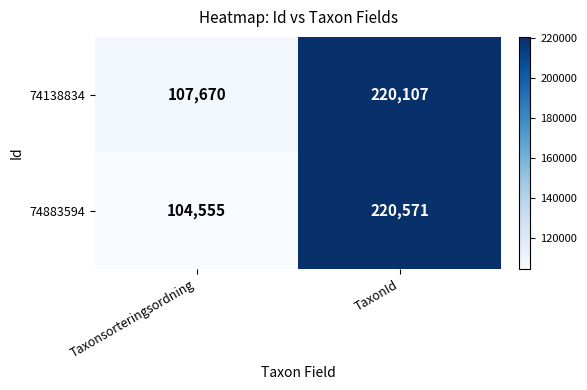

The value of 74138834 at TaxonId is 352442. True or false?

False